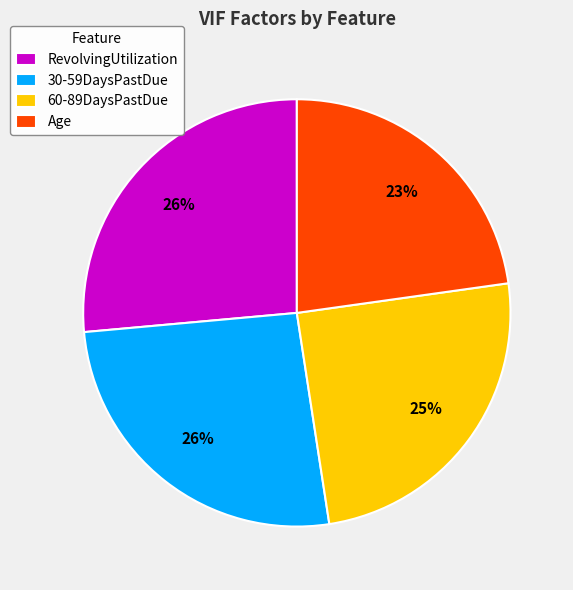

To the nearest percent, what is the combined percentage of Age and RevolvingUtilization?

49%